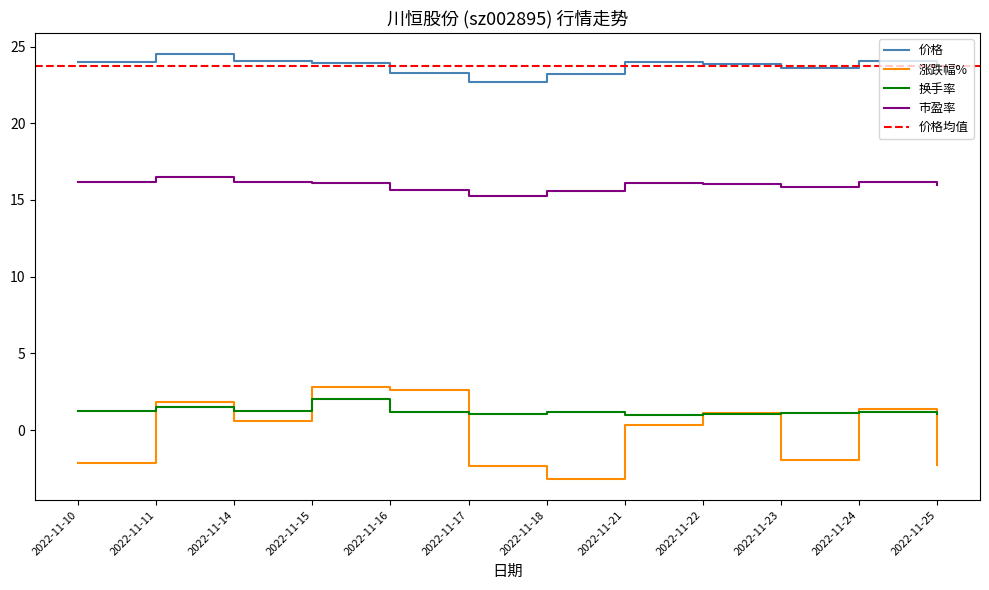

Does the chart have visible grid lines?

No